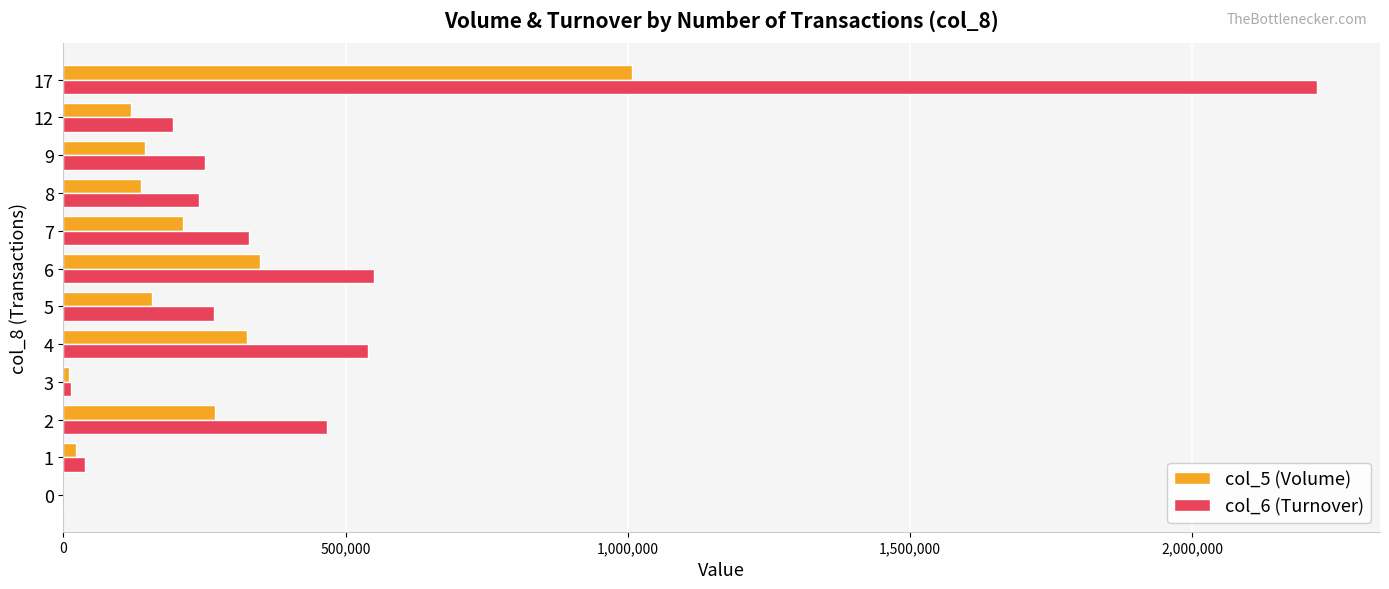

Count the number of categories in the chart.

12